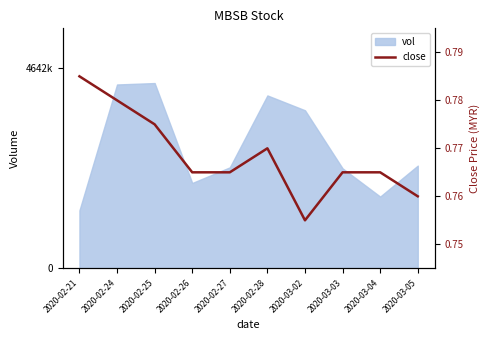

Rank the categories by value from highest to lowest.

2020-02-21, 2020-02-24, 2020-02-25, 2020-02-28, 2020-02-26, 2020-02-27, 2020-03-03, 2020-03-04, 2020-03-05, 2020-03-02